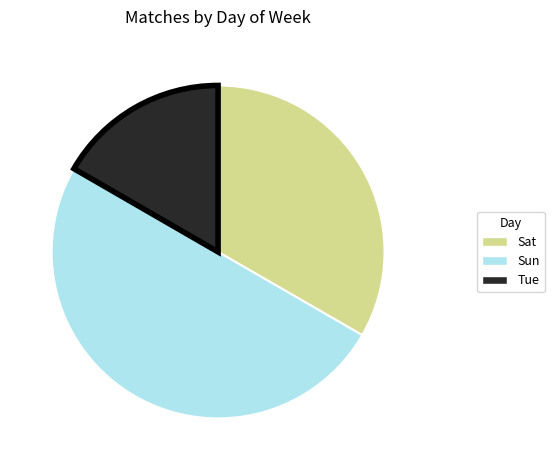

Rank the categories by value from highest to lowest.

Sun, Sat, Tue